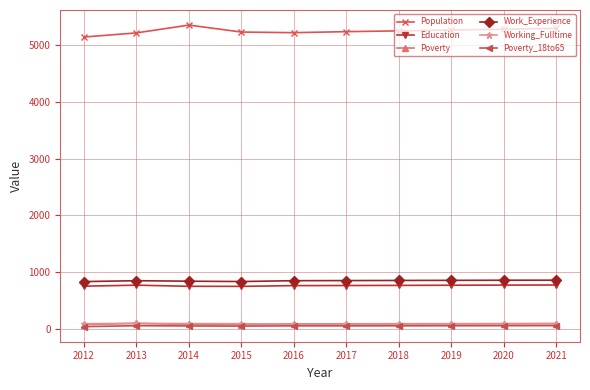

Is this an area chart (filled region under the line)?

No